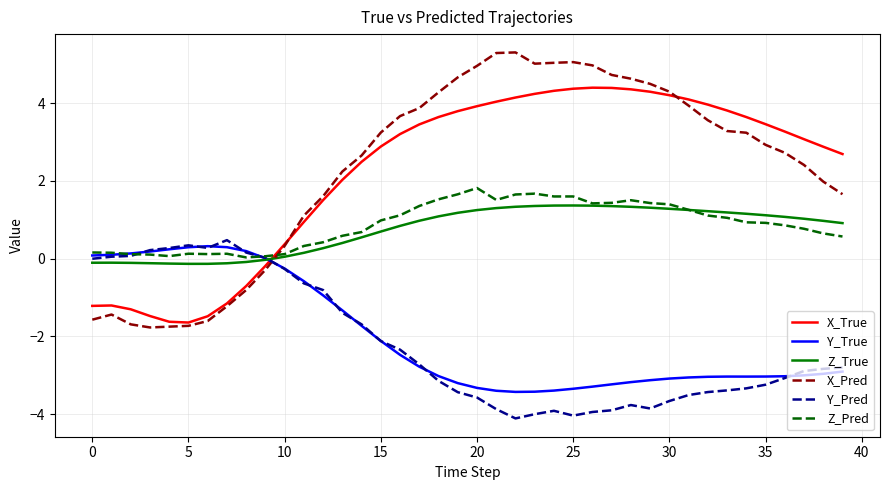

How many intersections are there between Z_True and X_True?

1